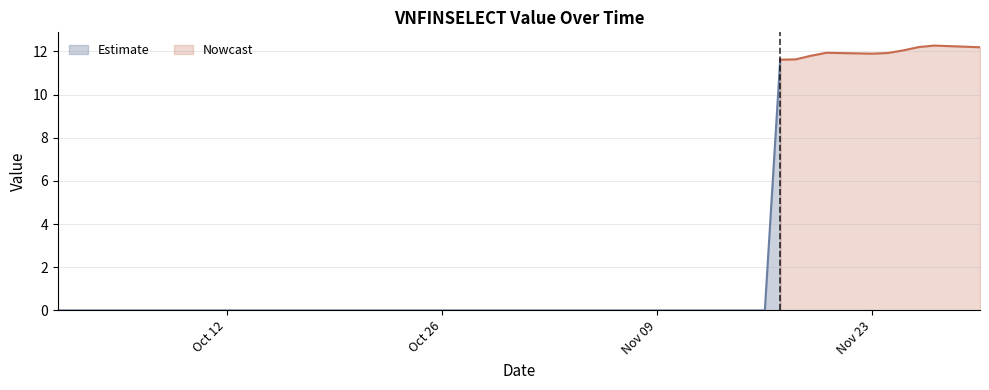

List the labels in order of value, largest first.

11/27/2020, 11/26/2020, 11/30/2020, 11/25/2020, 11/20/2020, 11/24/2020, 11/23/2020, 11/19/2020, 11/18/2020, 11/17/2020, 10/01/2020, 10/02/2020, 10/05/2020, 10/06/2020, 10/07/2020, 10/08/2020, 10/09/2020, 10/12/2020, 10/13/2020, 10/14/2020, 10/15/2020, 10/16/2020, 10/19/2020, 10/20/2020, 10/21/2020, 10/22/2020, 10/26/2020, 10/27/2020, 10/28/2020, 10/30/2020, 11/02/2020, 11/03/2020, 11/04/2020, 11/05/2020, 11/06/2020, 11/09/2020, 11/10/2020, 11/12/2020, 11/13/2020, 11/16/2020